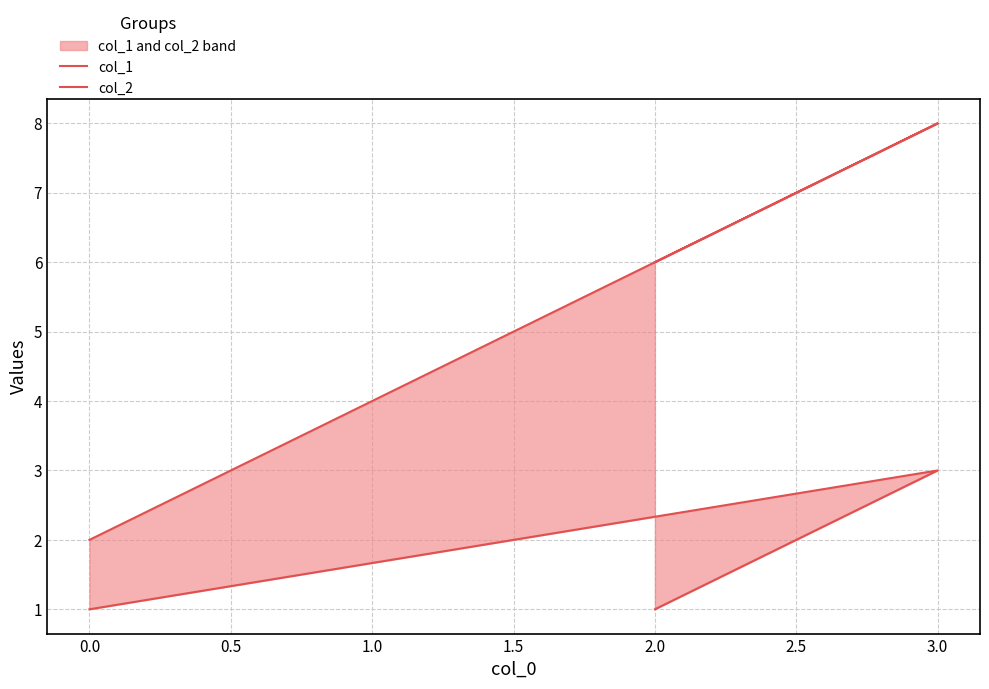

Which series has the widest spread of values?

col_1